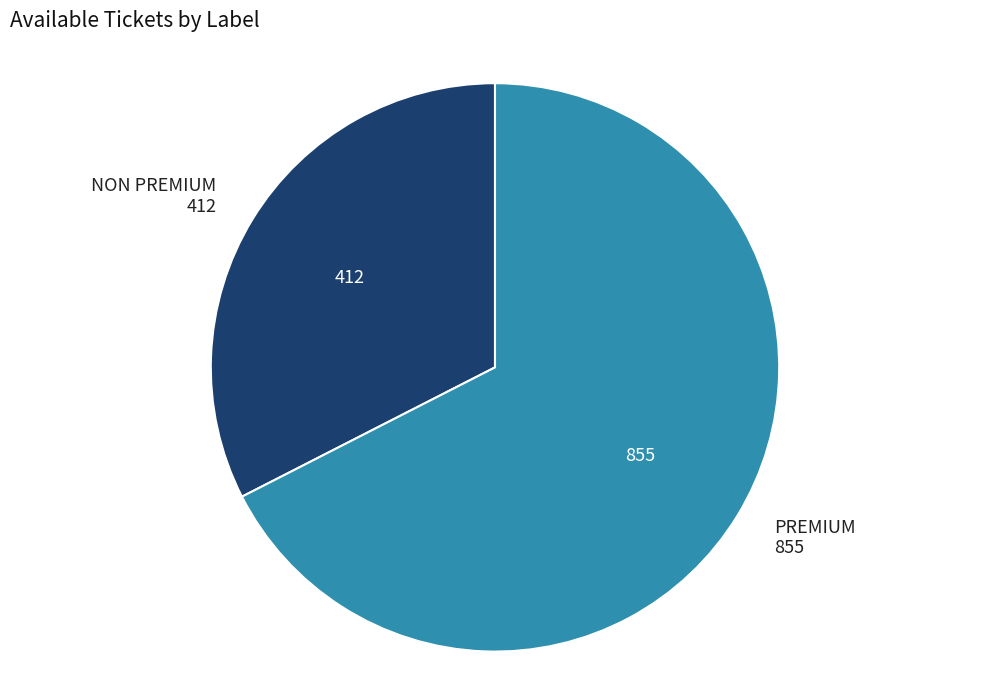

Rank the categories by value from lowest to highest.

NON PREMIUM, PREMIUM